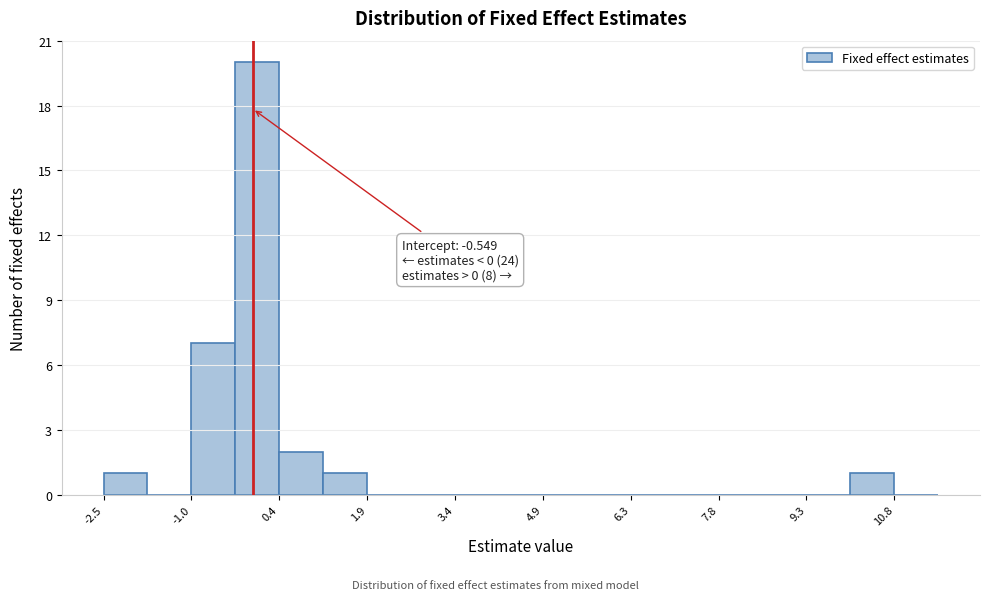

Read against the x-axis, roughly where is the centre of the tallest bar?

0.0